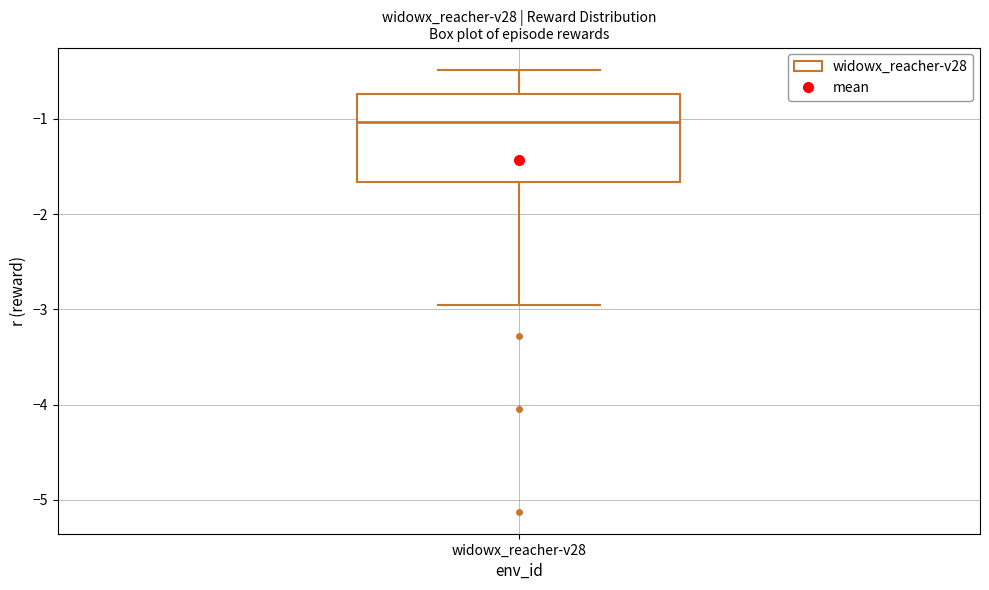

Where does the upper whisker of the box for widowx_reacher-v28 end on the y-axis? The values are not printed on the chart, so give them approximately, as read against the axis.

-0.5